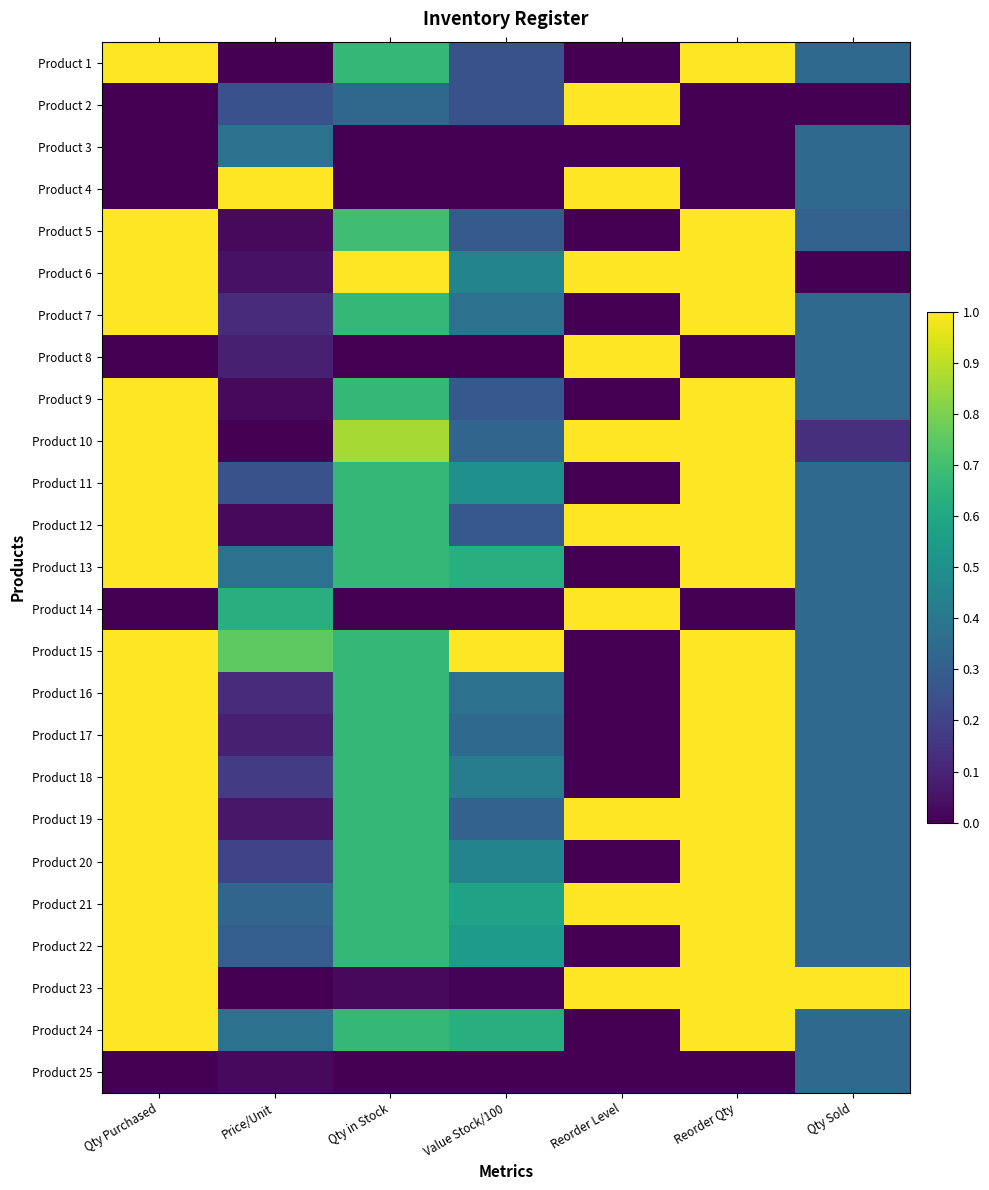

Rank the series by their maximum value, from lowest to highest.

Product 25, Product 3, Product 1, Product 2, Product 4, Product 5, Product 6, Product 7, Product 8, Product 9, Product 10, Product 11, Product 12, Product 13, Product 14, Product 15, Product 16, Product 17, Product 18, Product 19, Product 20, Product 21, Product 22, Product 23, Product 24